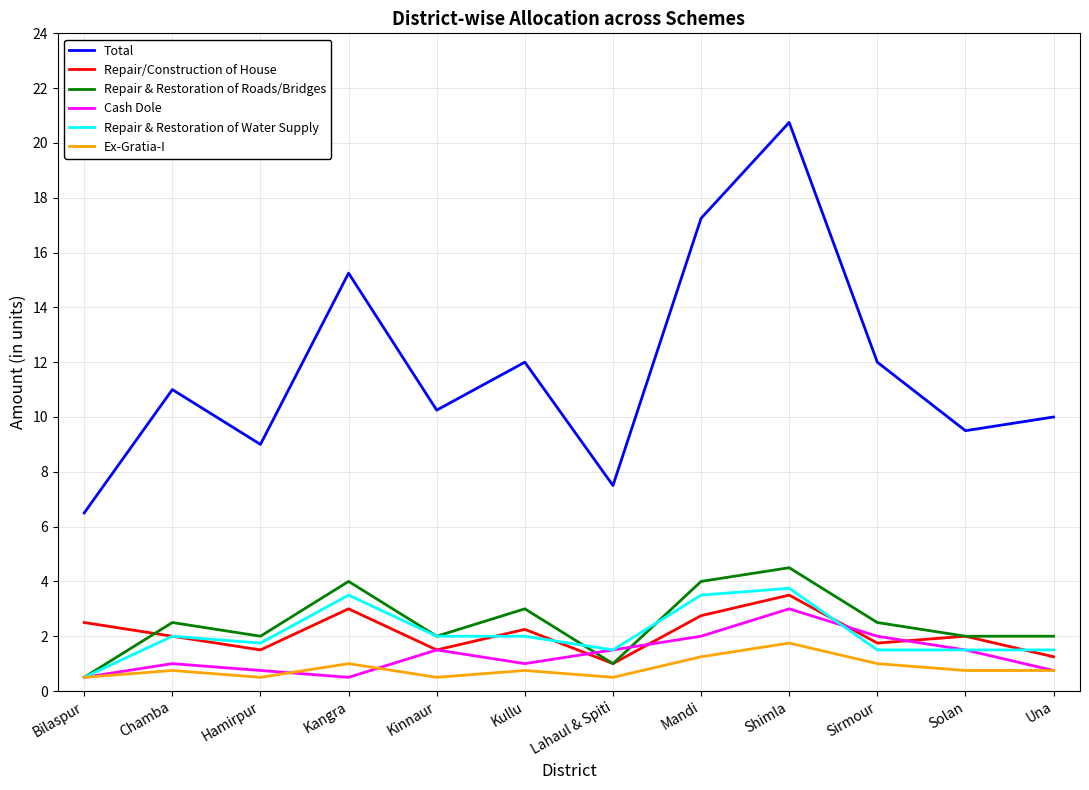

Read the Repair & Restoration of Roads/Bridges value at Kullu.

3.0